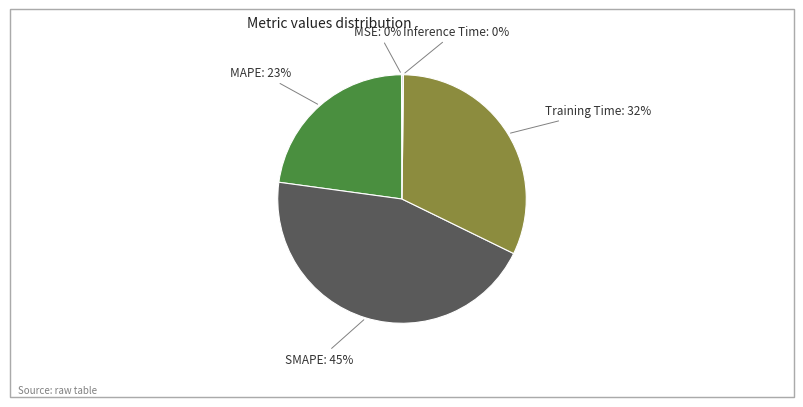

Does any single category account for the majority?

No